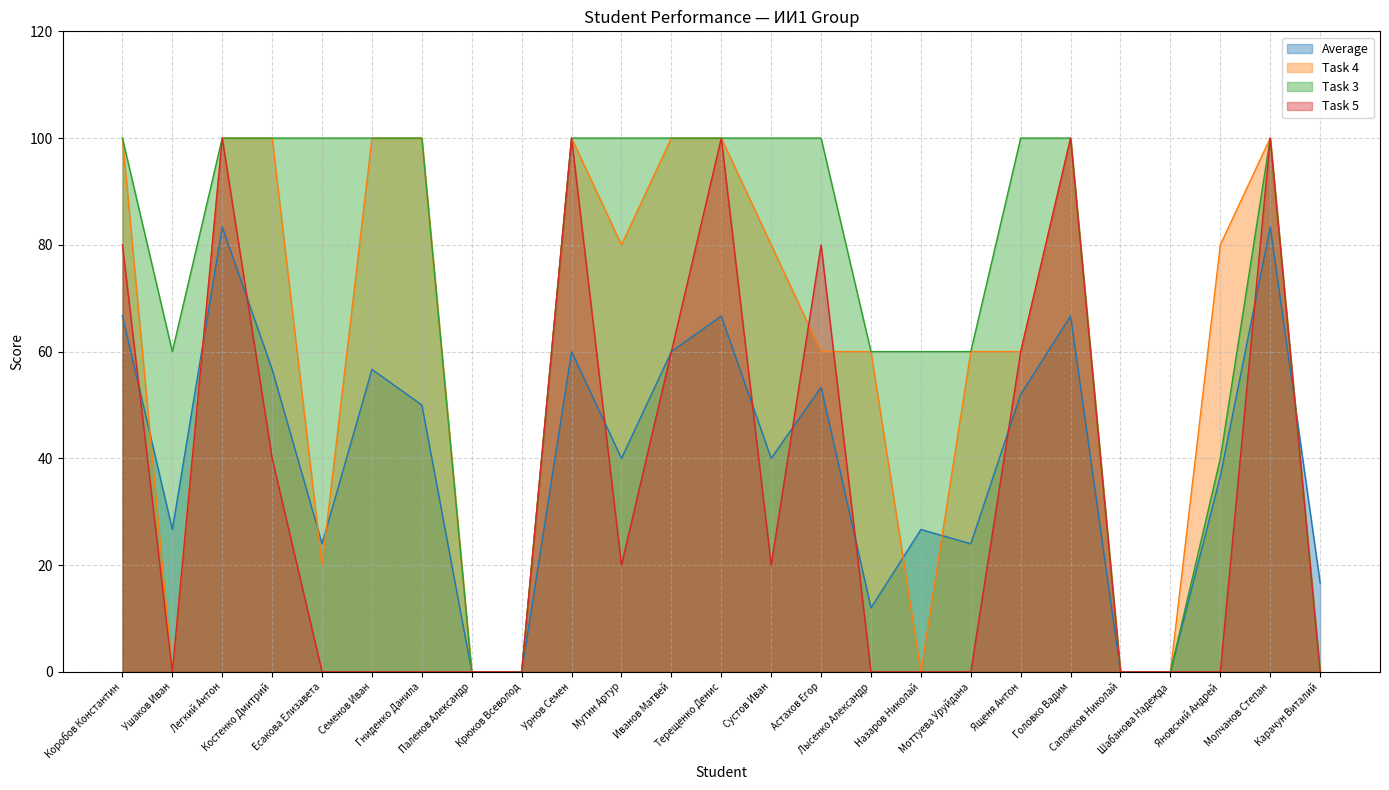

The Average series shows 45.3 at Крюков Всеволод. True or false?

False